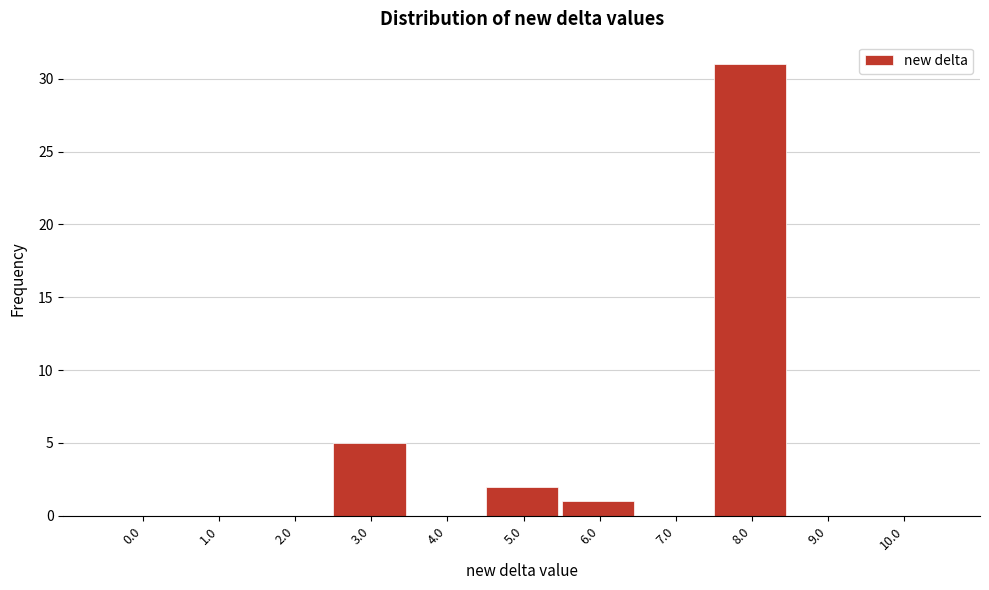

Reading left to right, list all the values displayed in this chart.

0.0=0	1.0=0	2.0=0	3.0=5	4.0=0	5.0=2	6.0=1	7.0=0	8.0=31	9.0=0	10.0=0